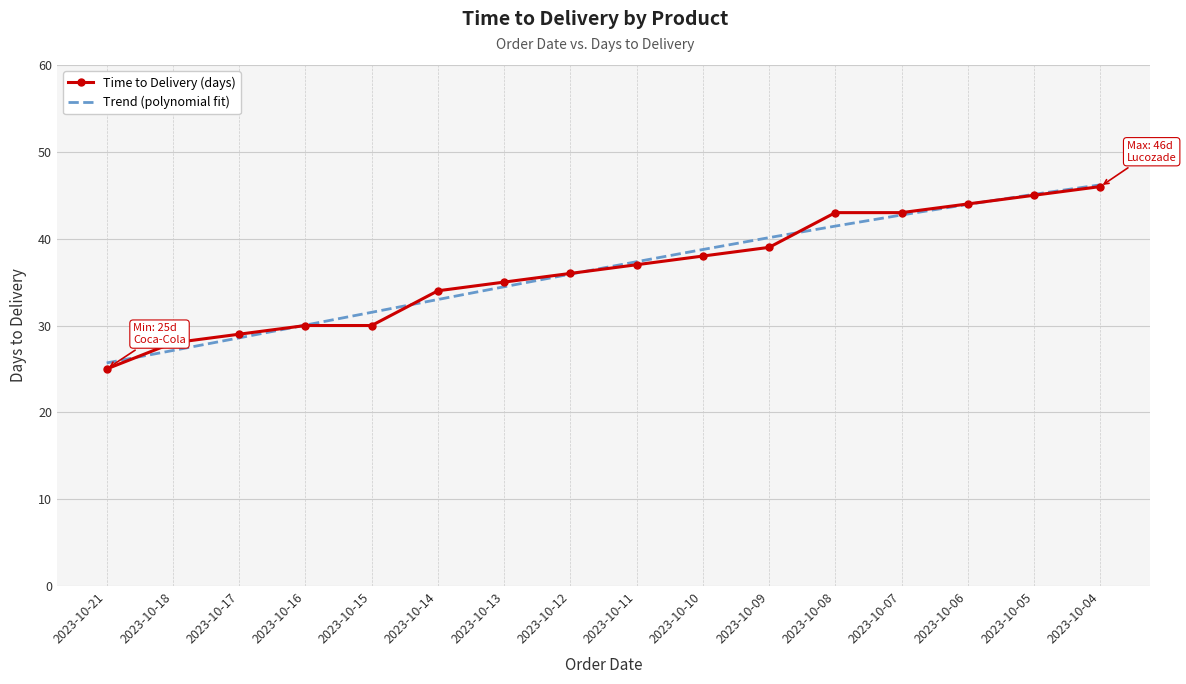

True or false: Time to Delivery (days) and Trend (polynomial fit) intersect in this chart.

True